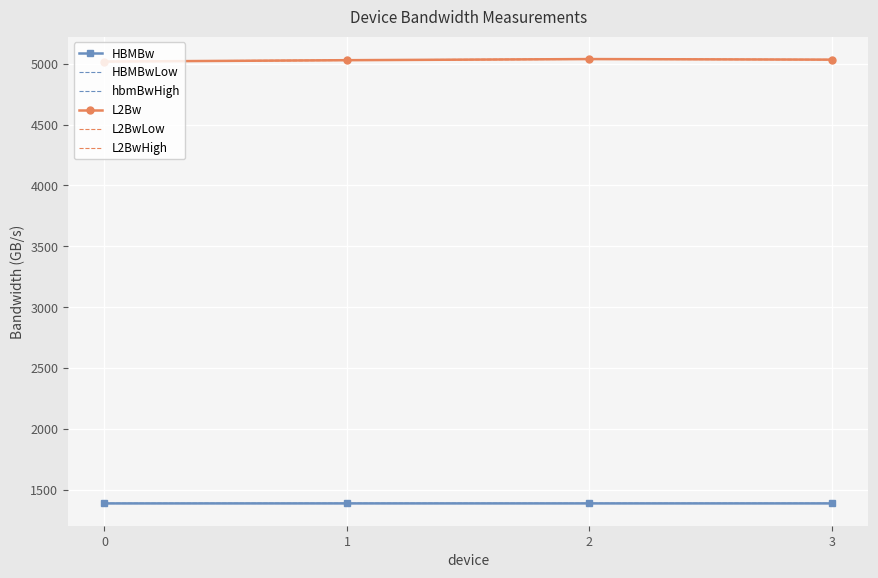

What is the sum of the hbmBwHigh values at 2 and 3?

2778.5